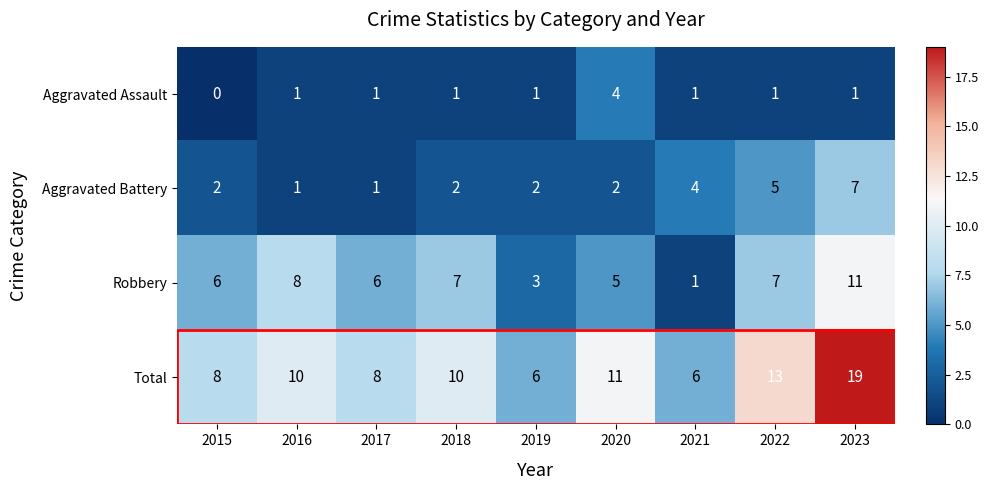

At which category is the sum across all series the highest?

2023